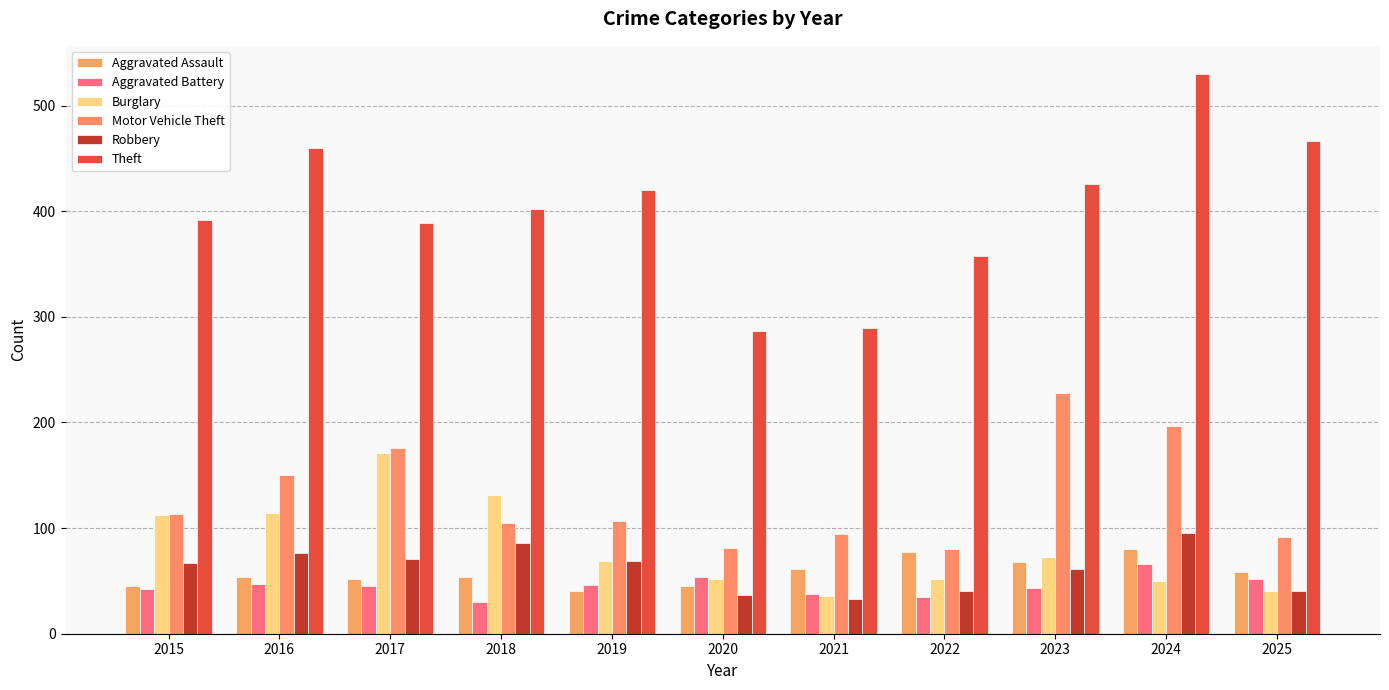

What is the value of the Motor Vehicle Theft bar at the 6th from the left?

81